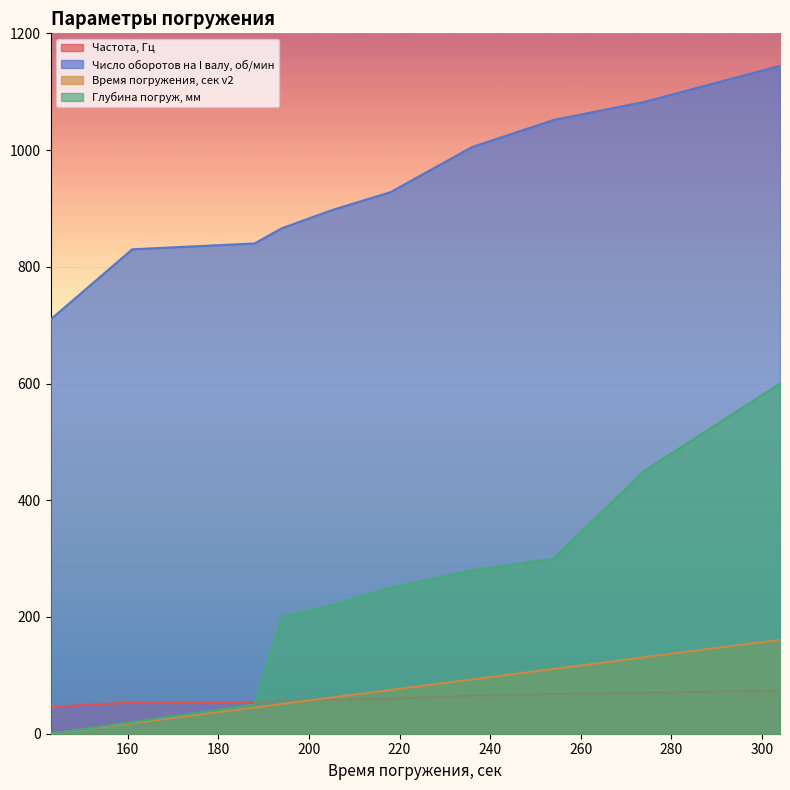

The value of Время погружения, сек v2 at 161 is 25.8. True or false?

False